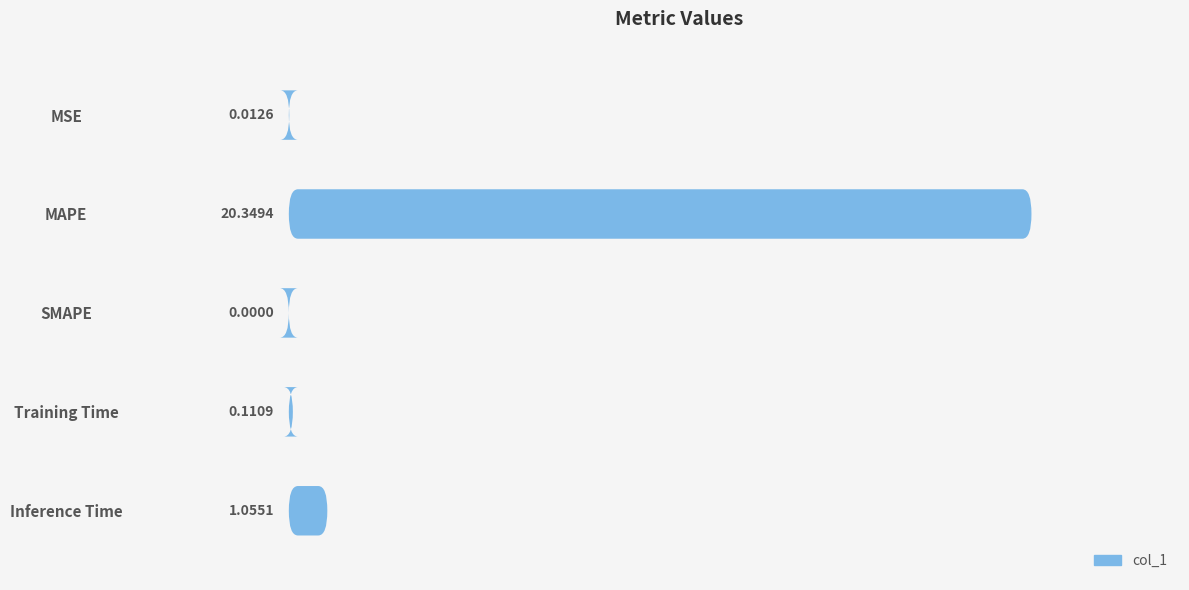

How many bars are there in total?

5